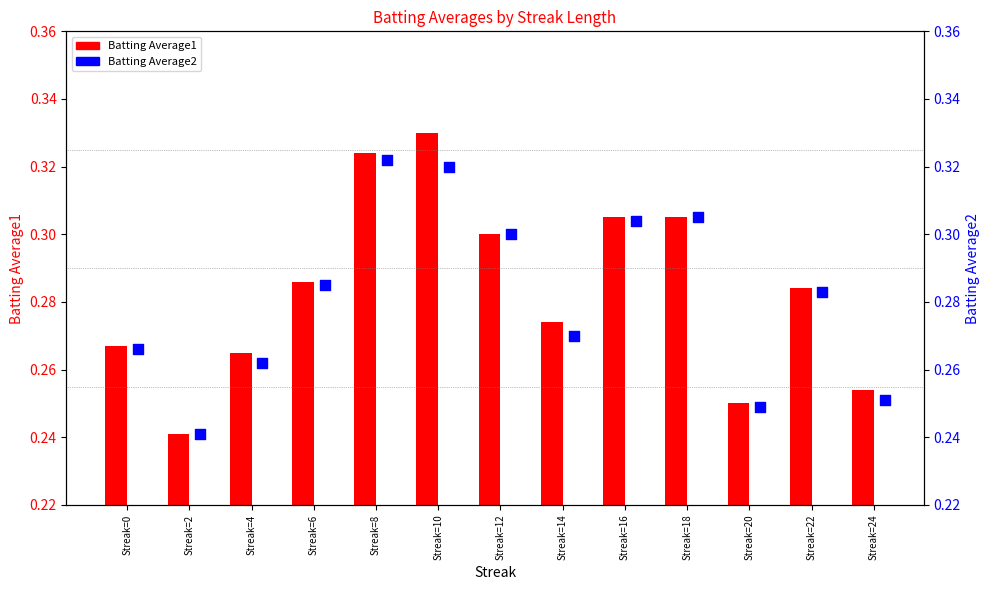

What is the total value across all series at Streak=22?

0.6